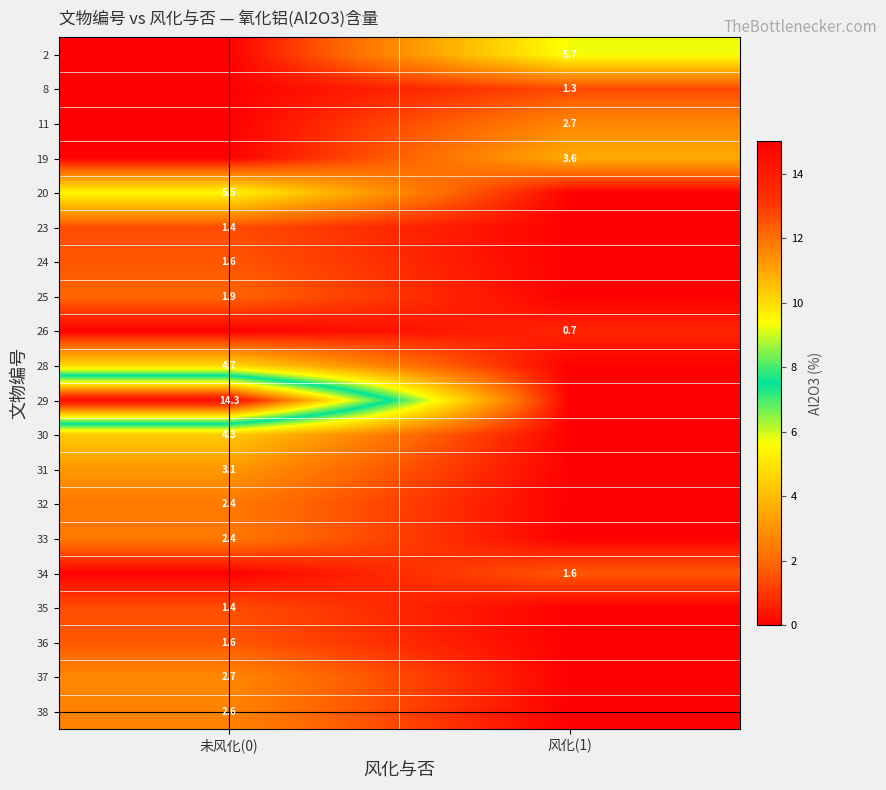

Is it true that 34 equals 1.6 at 风化(1)?

True